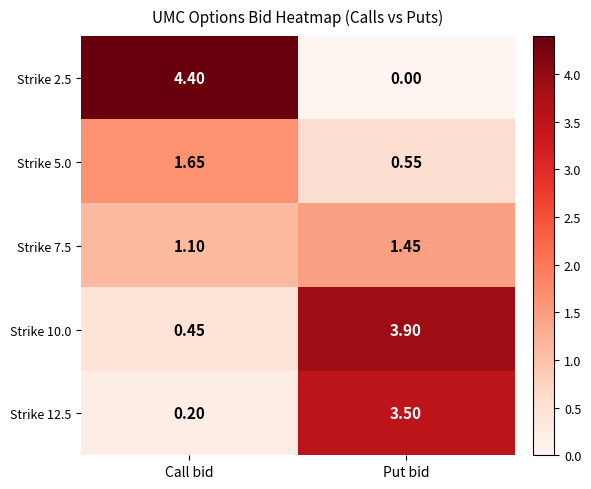

Where is Strike 2.5 nearest to the value 2?

Put bid